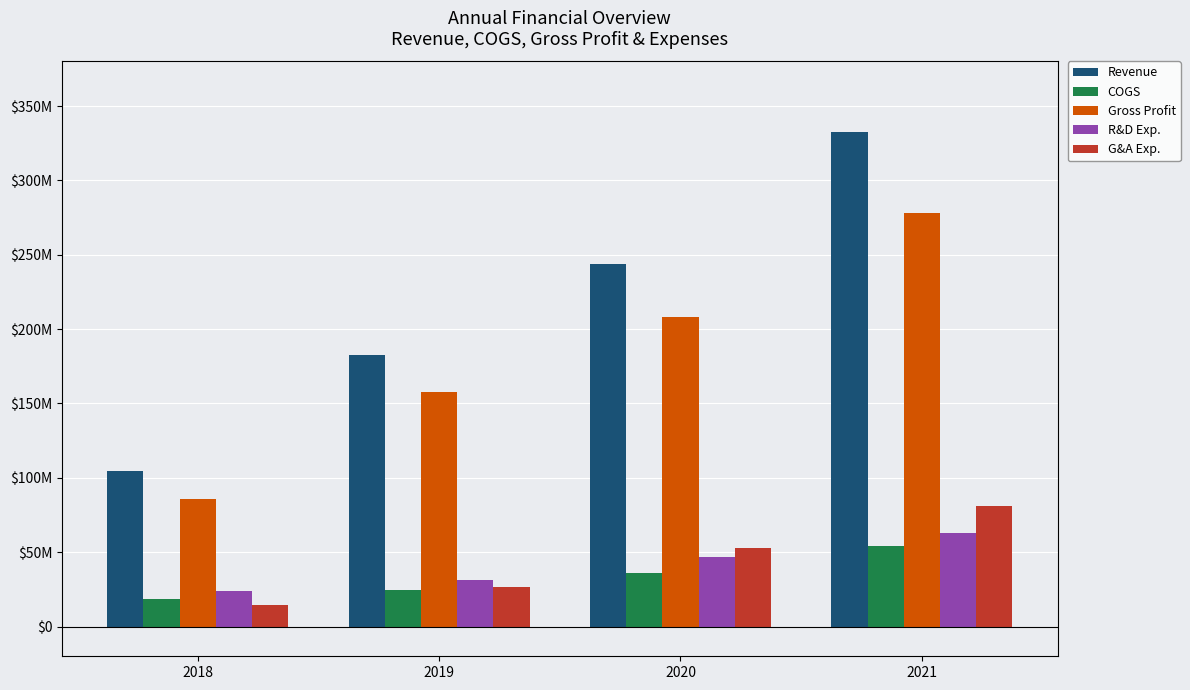

What is the value of the R&D Exp. bar at the 1st from the left?

24224000